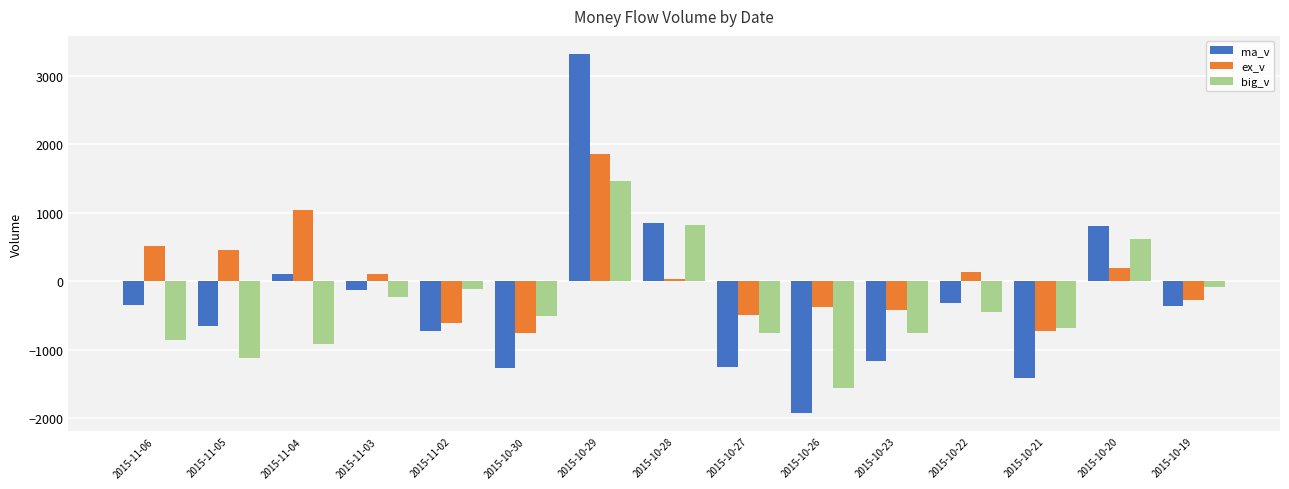

What are all the series names shown in the legend?

ma_v, ex_v, big_v